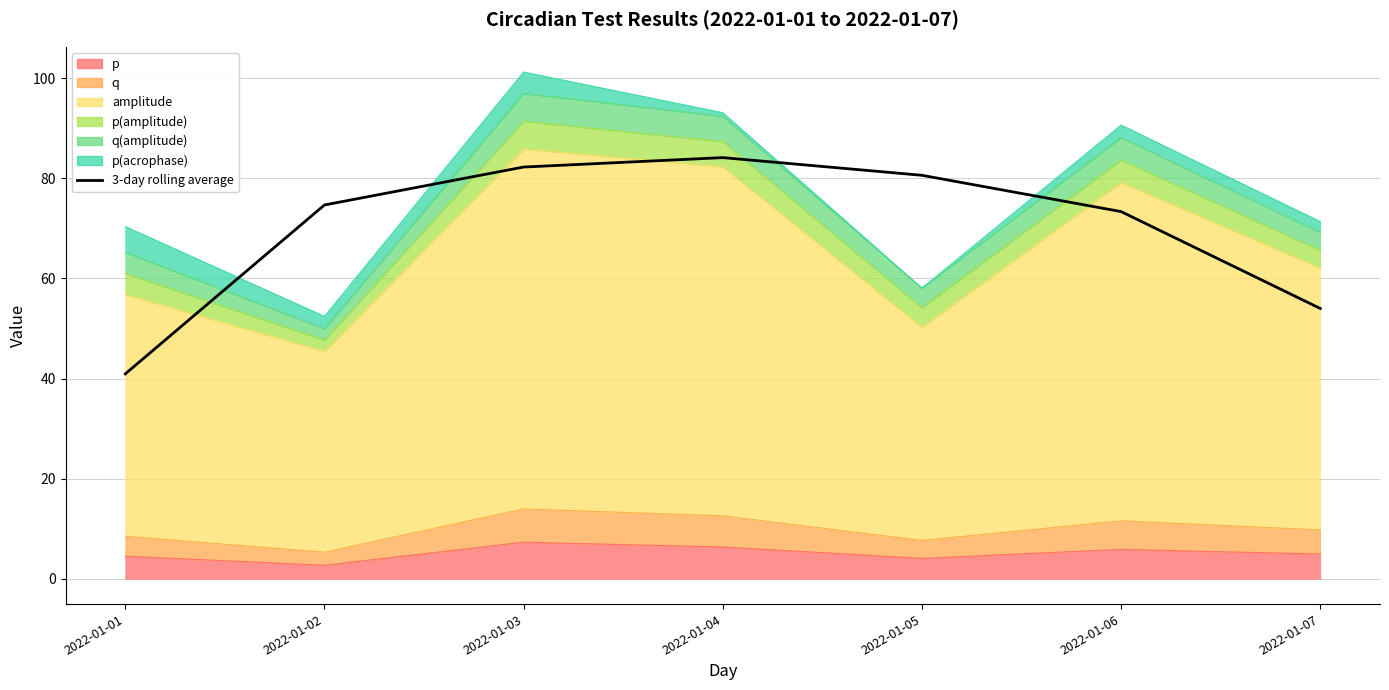

What is the minimum value shown in the chart?

40.9